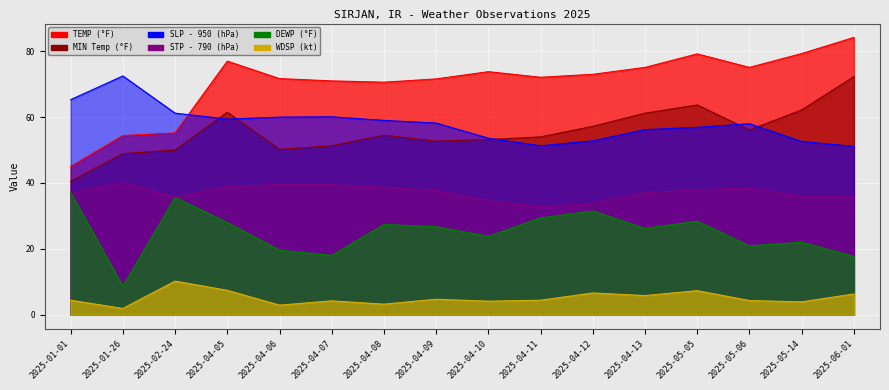

Is it true that WDSP equals 3.2 at 2025-04-08?

True